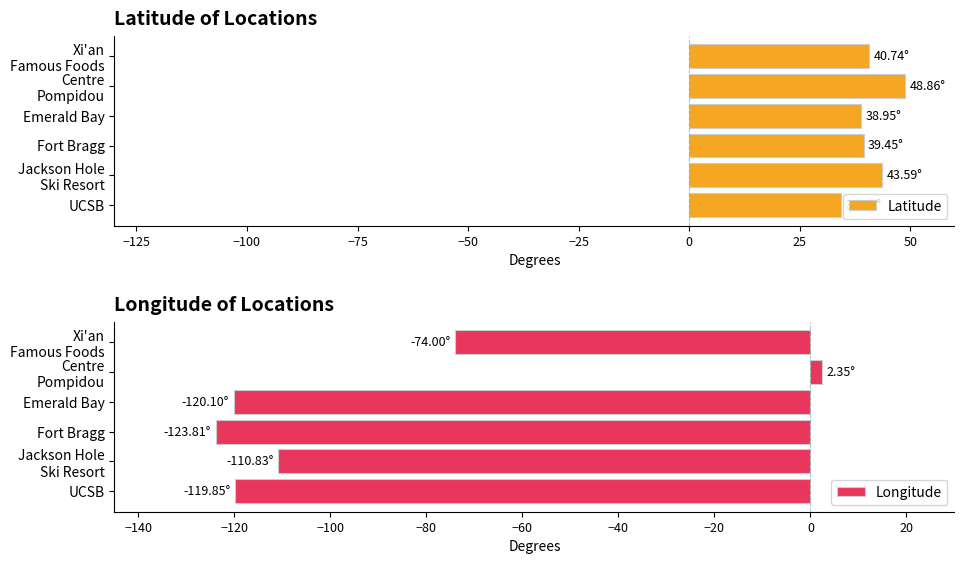

What are all the series names shown in the legend?

Latitude, Longitude